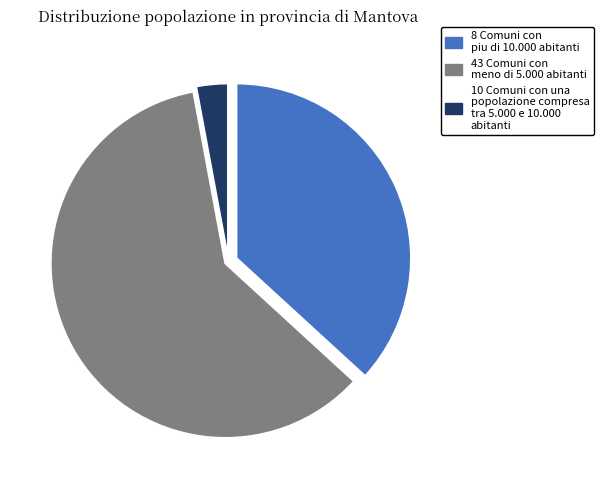

The 43 Comuni con meno di 5.000 abitanti slice represents 49% of the pie. True or false?

False